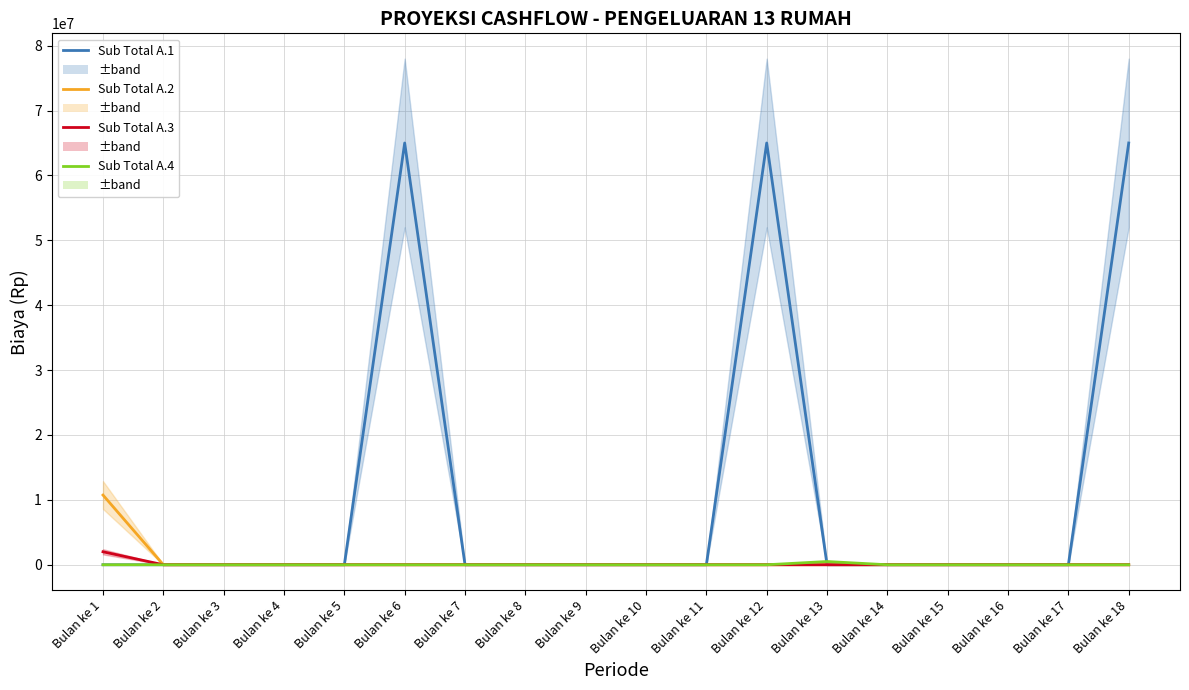

What is the average value of the Sub Total A.4 series?

27778